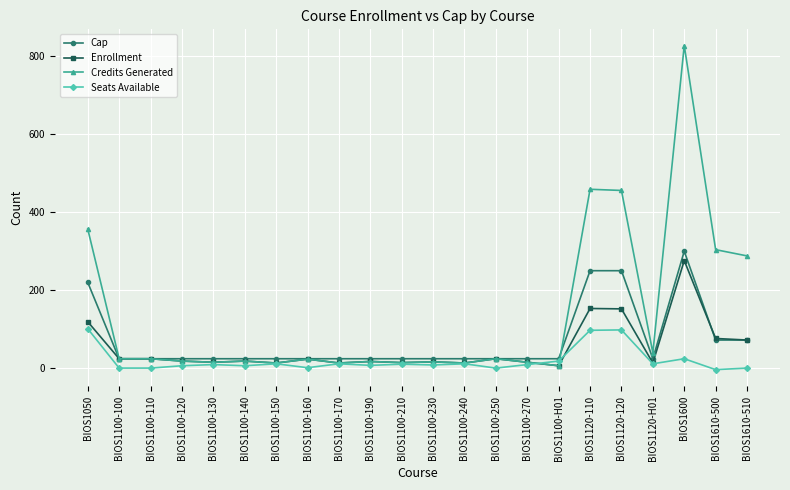

What is the label of the 16th point from the left?

BIOS1100-H01